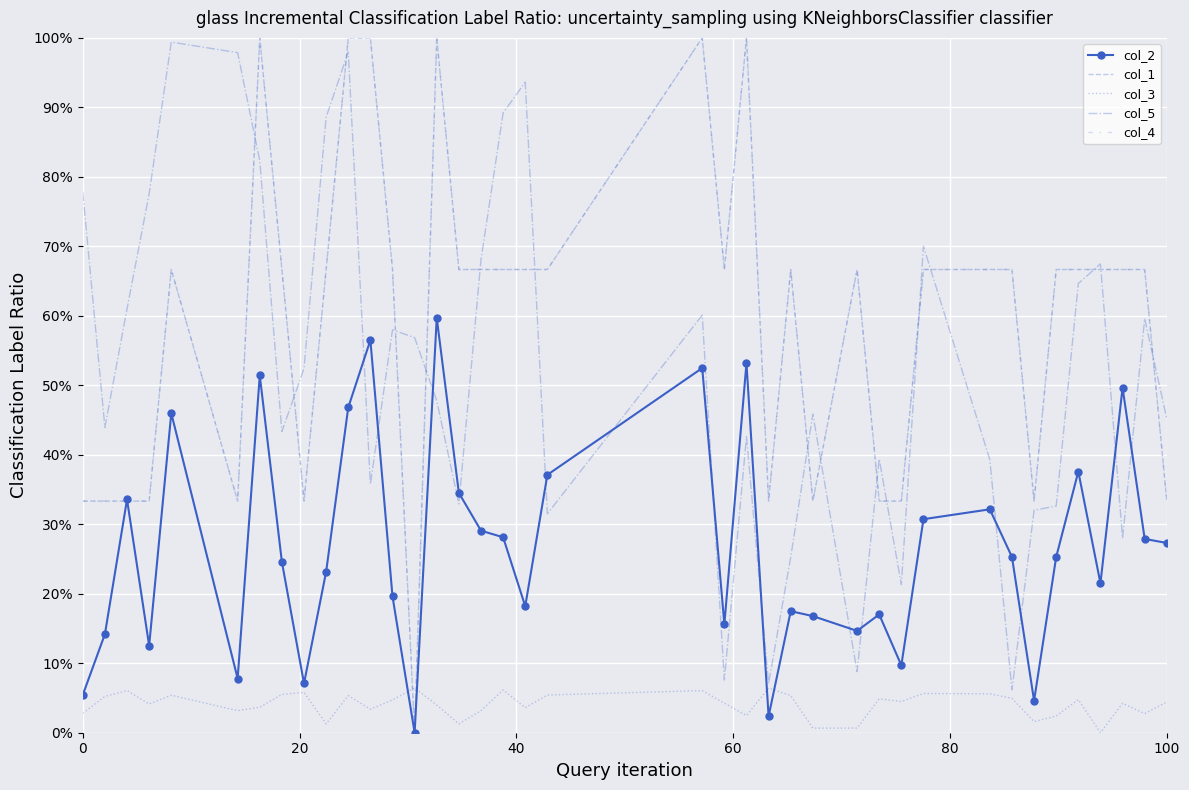

In col_2, how many points are lower than both neighbors (excluding endpoints)?

11